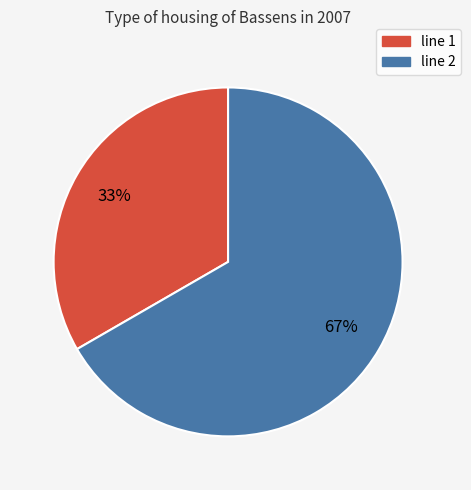

Is there any slice that represents more than half of the pie?

Yes